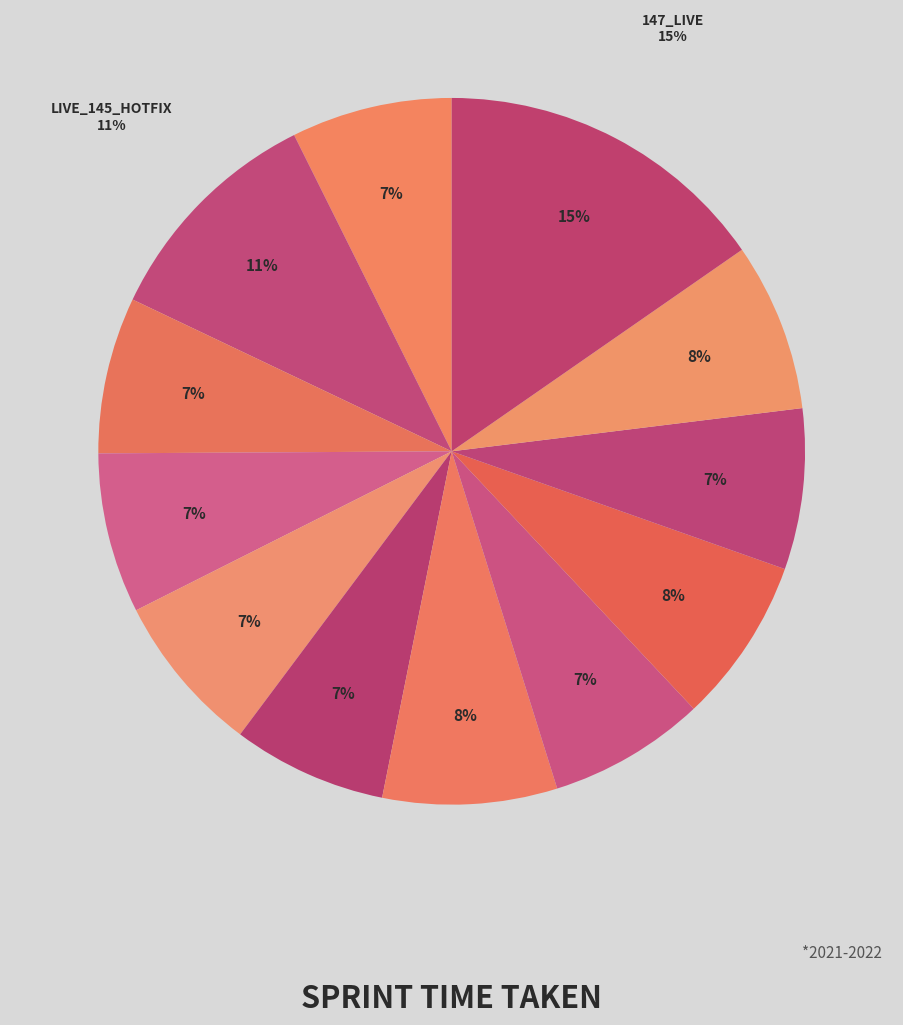

How many slices are in this pie chart?

12